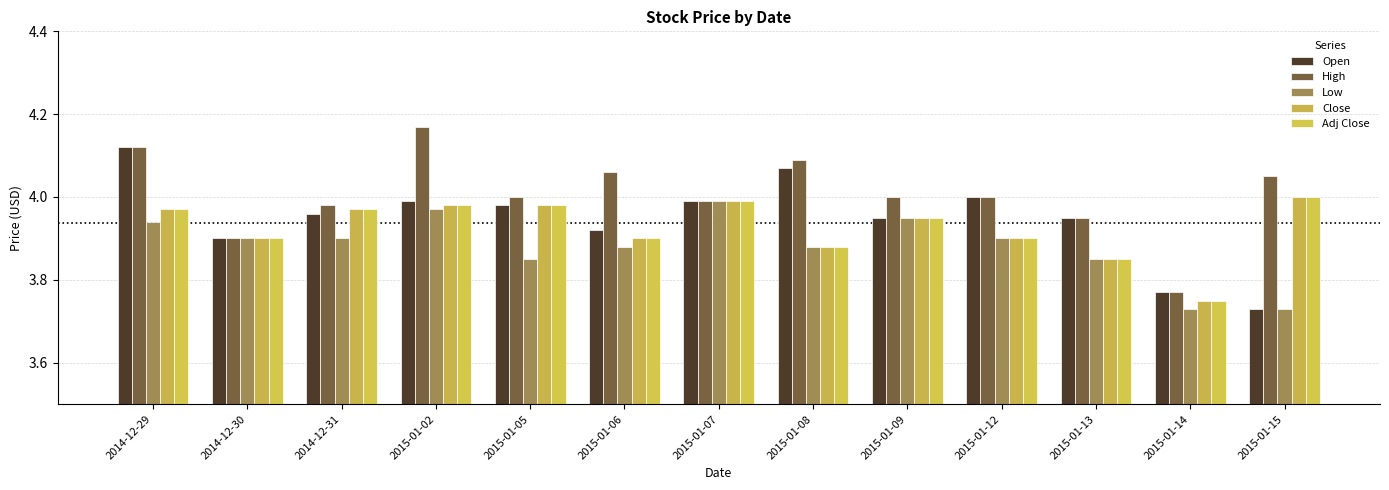

What is the difference between the maximum and second lowest values in the High series?

0.3